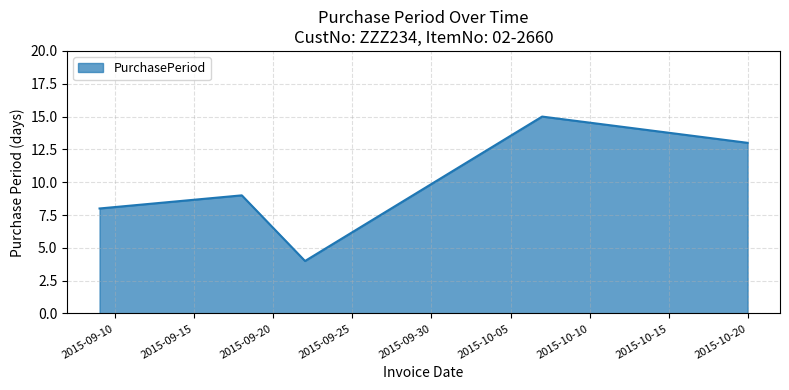

How many interior local valleys (lower than both neighbors) does the data have?

1